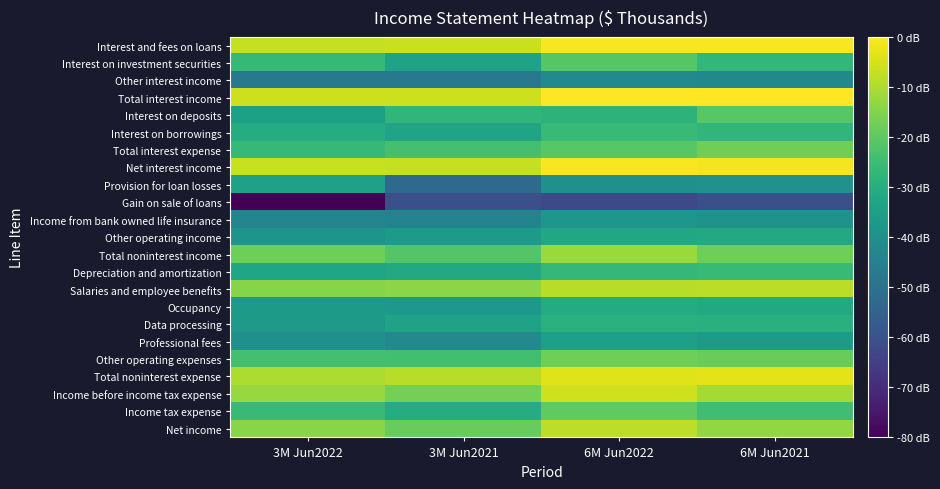

How many series are shown in this chart?

23